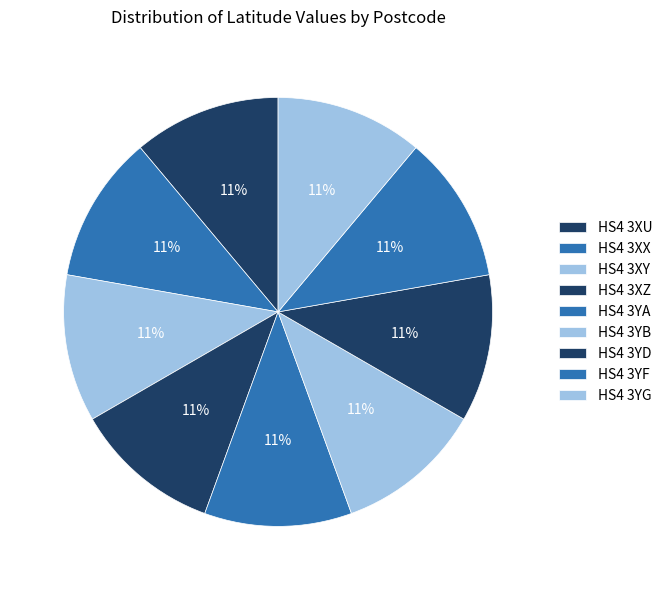

How many segments does this pie chart have?

9